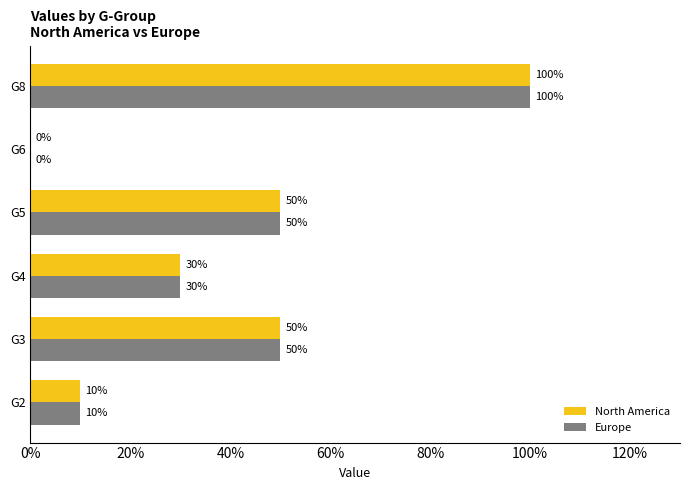

What is the difference between the maximum and minimum values in the North America series?

1.0